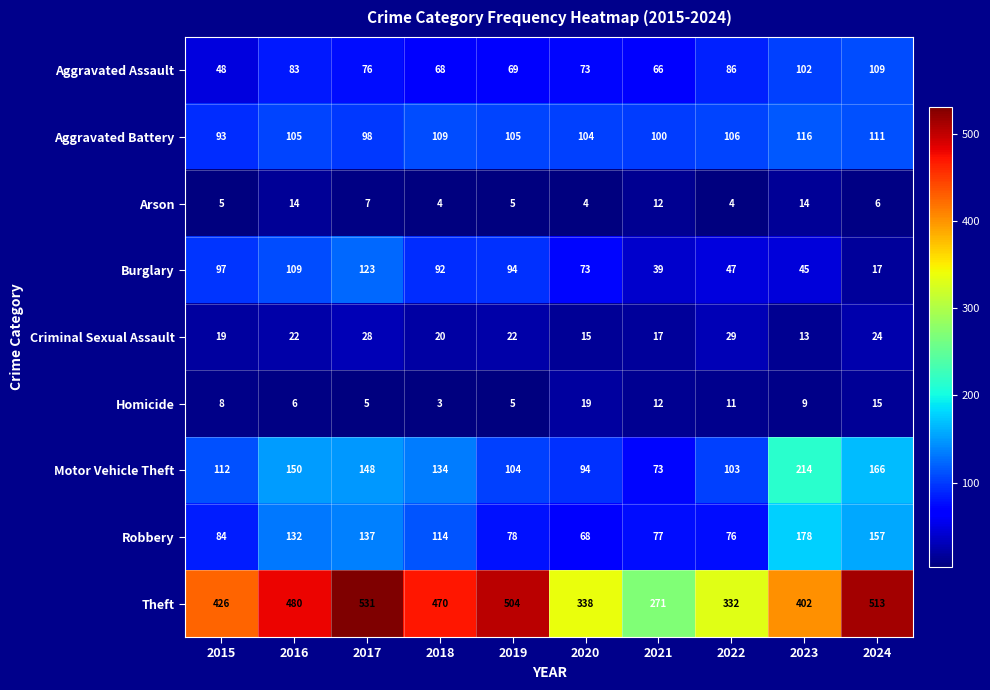

What is the difference between the highest and lowest values at 2023?

393